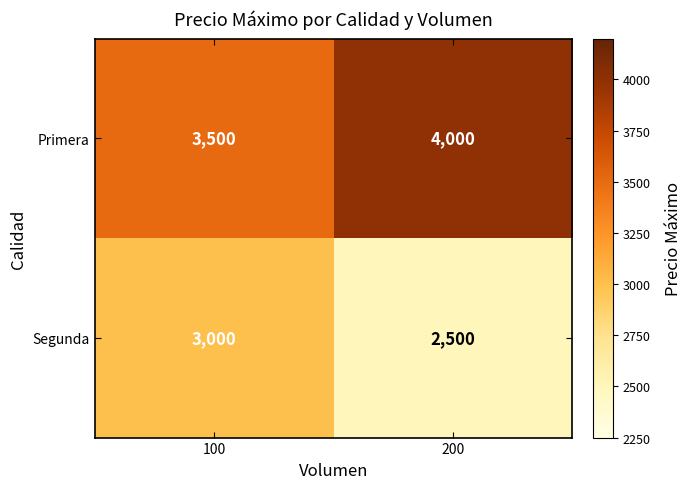

What is the maximum value shown in the chart?

4000